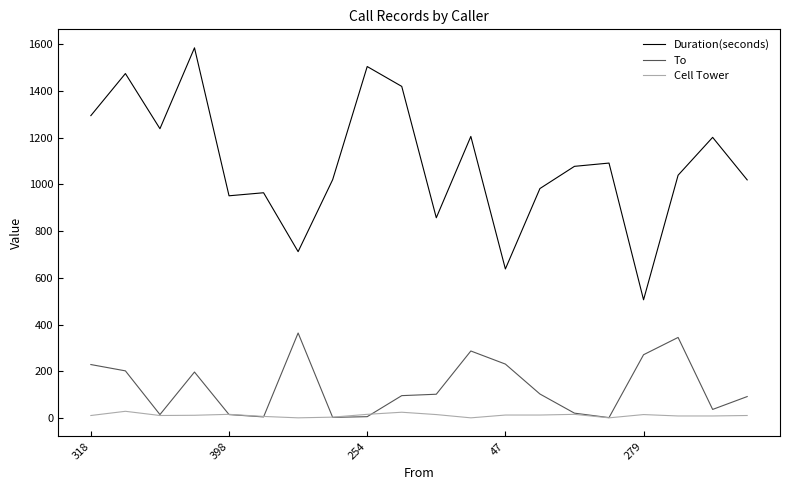

Which series has the largest range (max minus min)?

Duration(seconds)